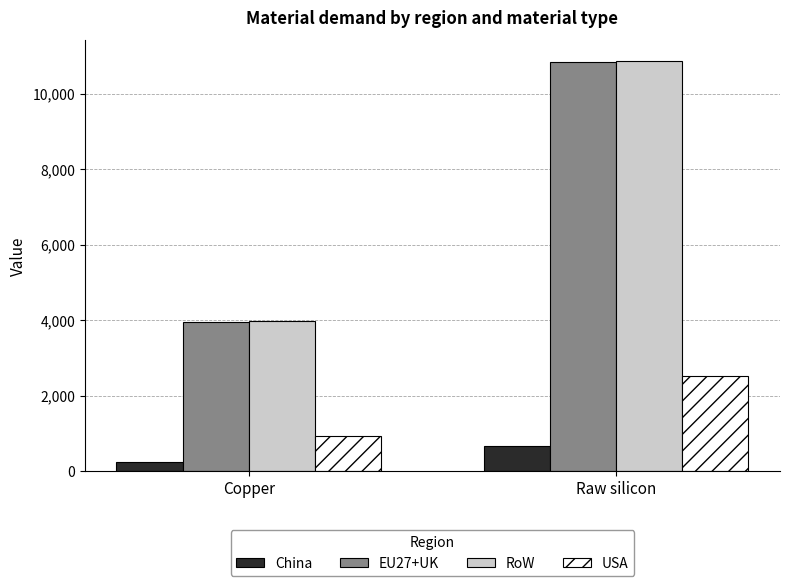

What is the average value of the RoW series?

7422.7